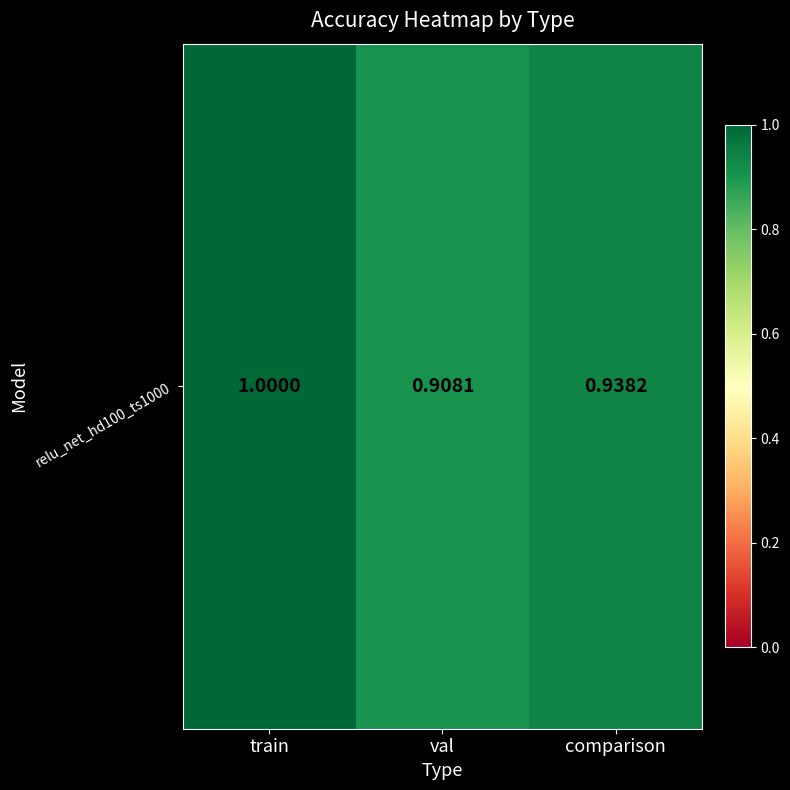

Is it true that the value at train is 1.0?

True